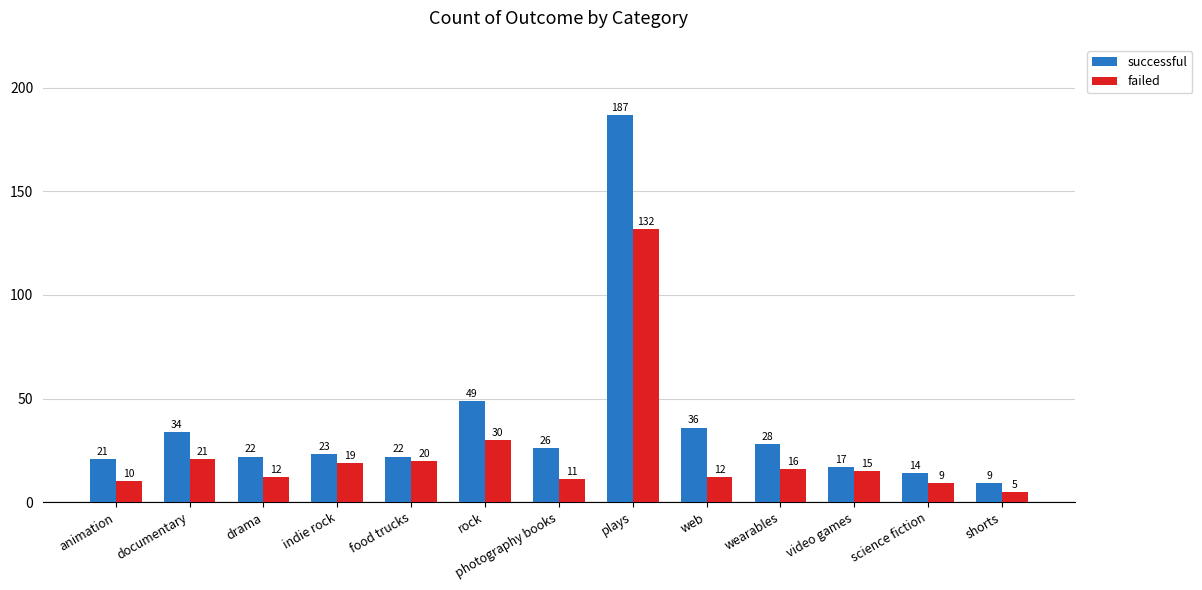

How many groups of bars are there?

13